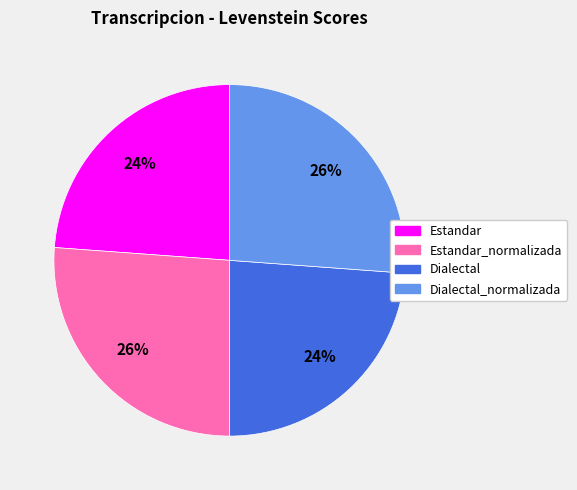

To the nearest percent, what is the average slice percentage?

25%